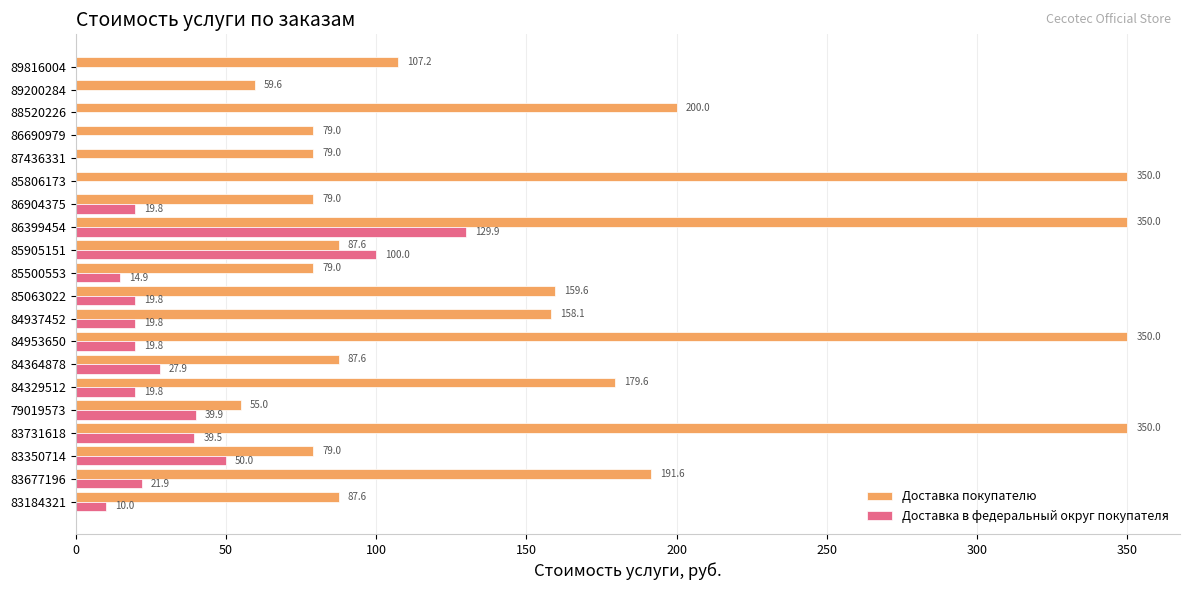

Which series changed the most between 84953650 and 86399454?

Доставка в федеральный округ покупателя